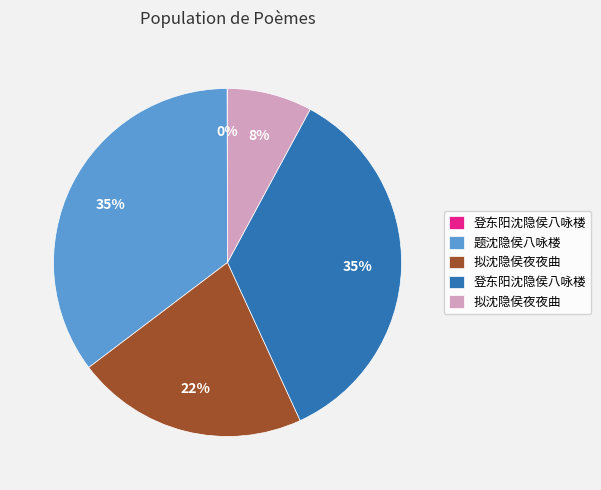

To the nearest percent, what is the average slice percentage?

20%